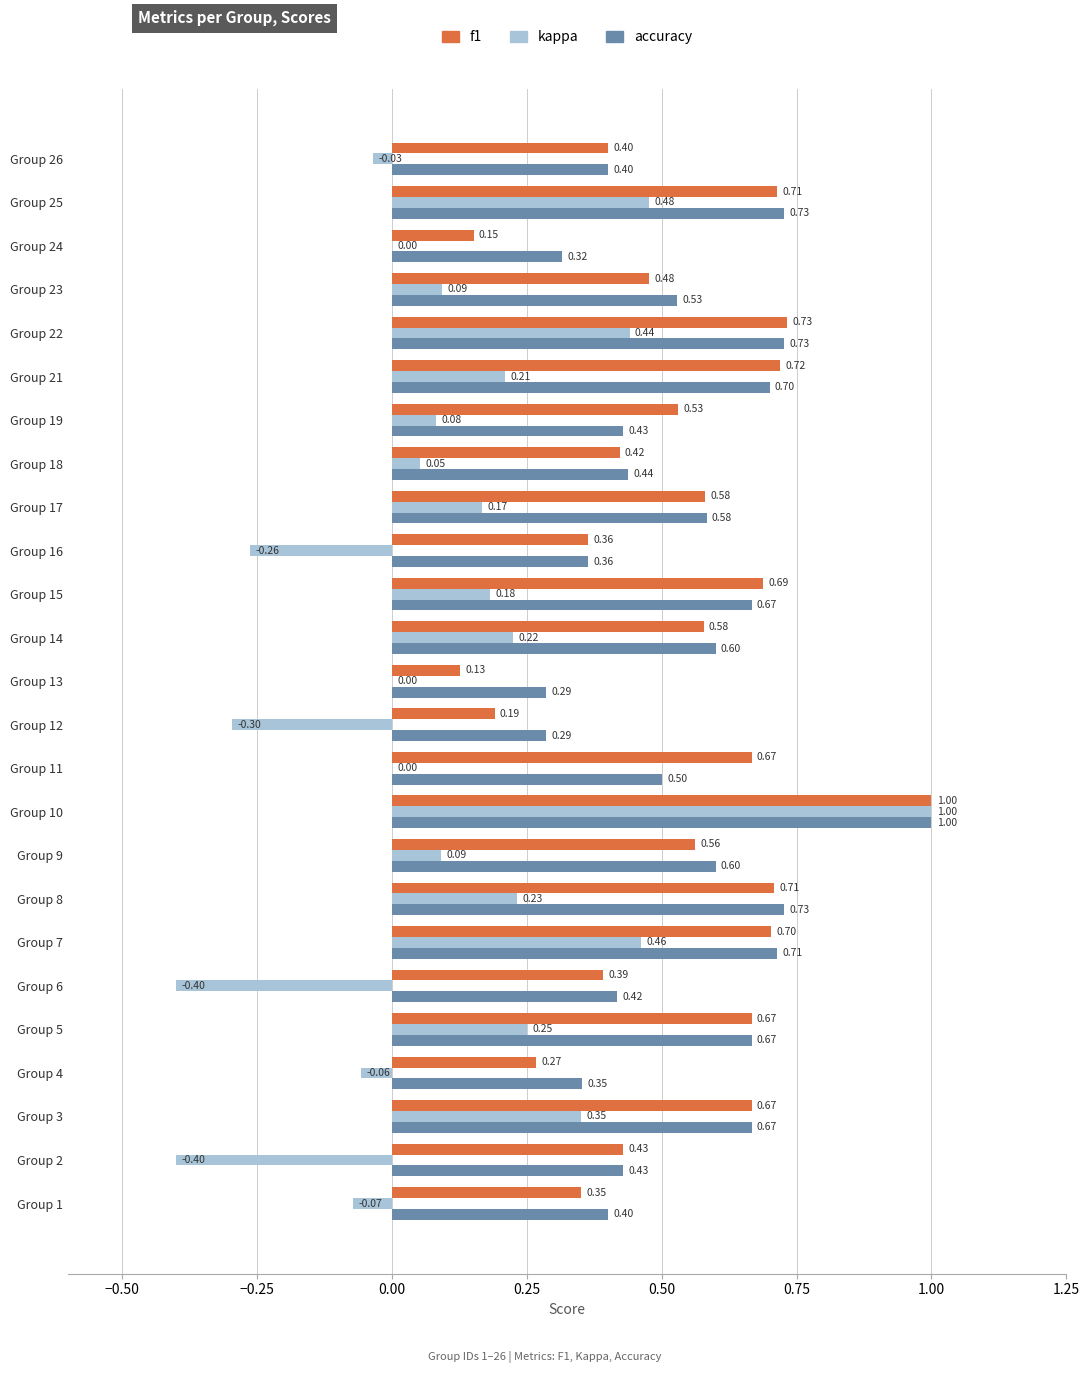

What is the sum of the kappa values at Group 13 and Group 12?

-0.3